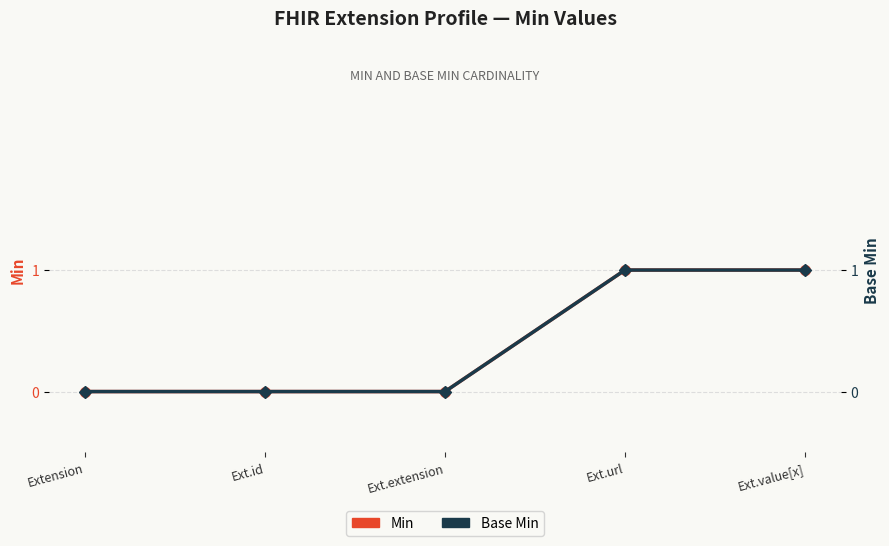

At which category is the sum across all series the highest?

Ext.url